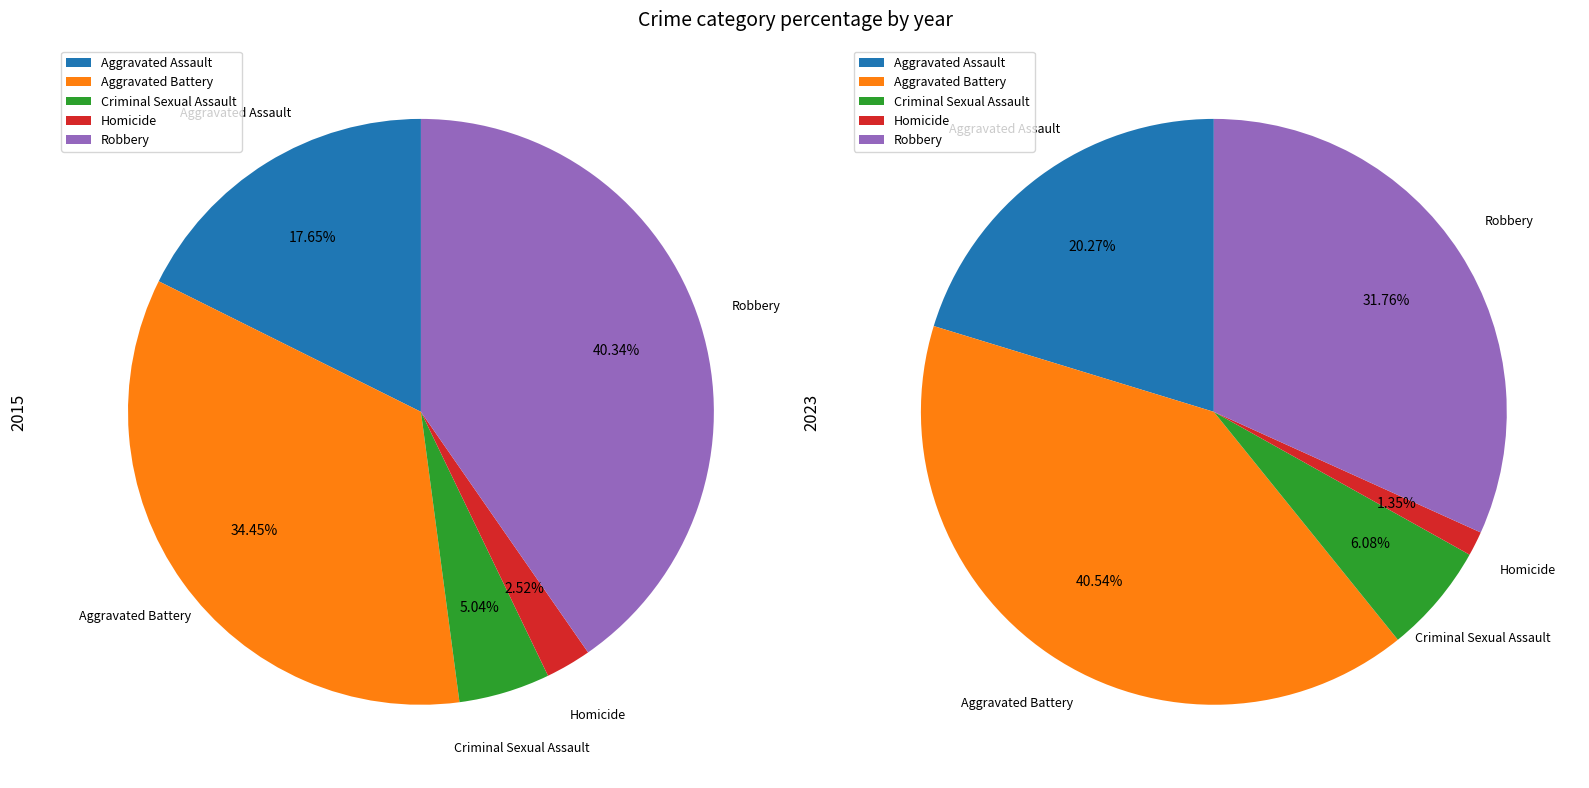

Which series has the widest spread of values?

values_2023